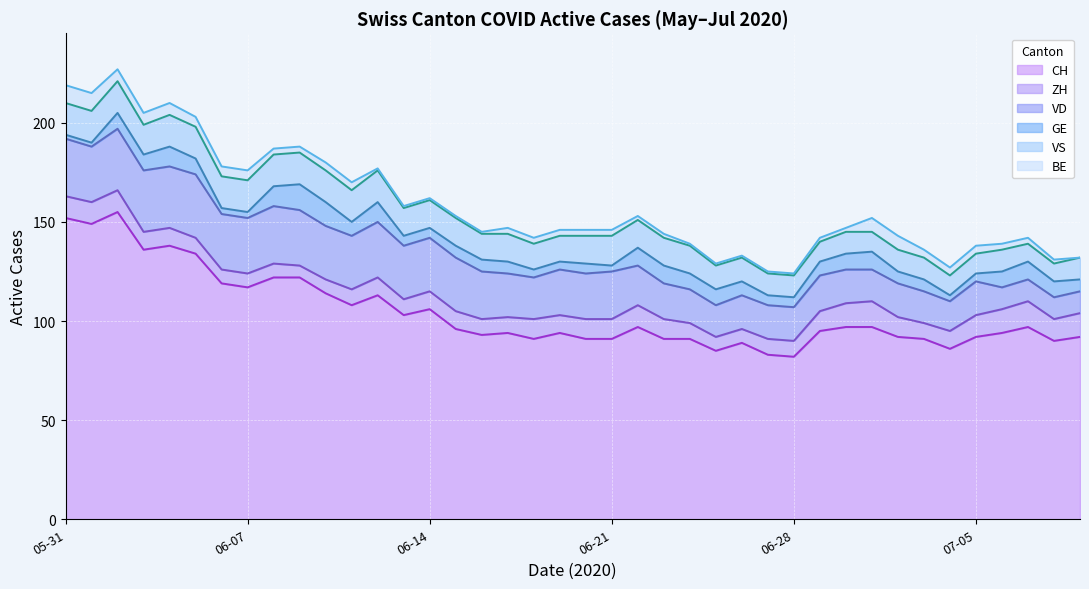

True or false: VD and GE cross at least once.

False